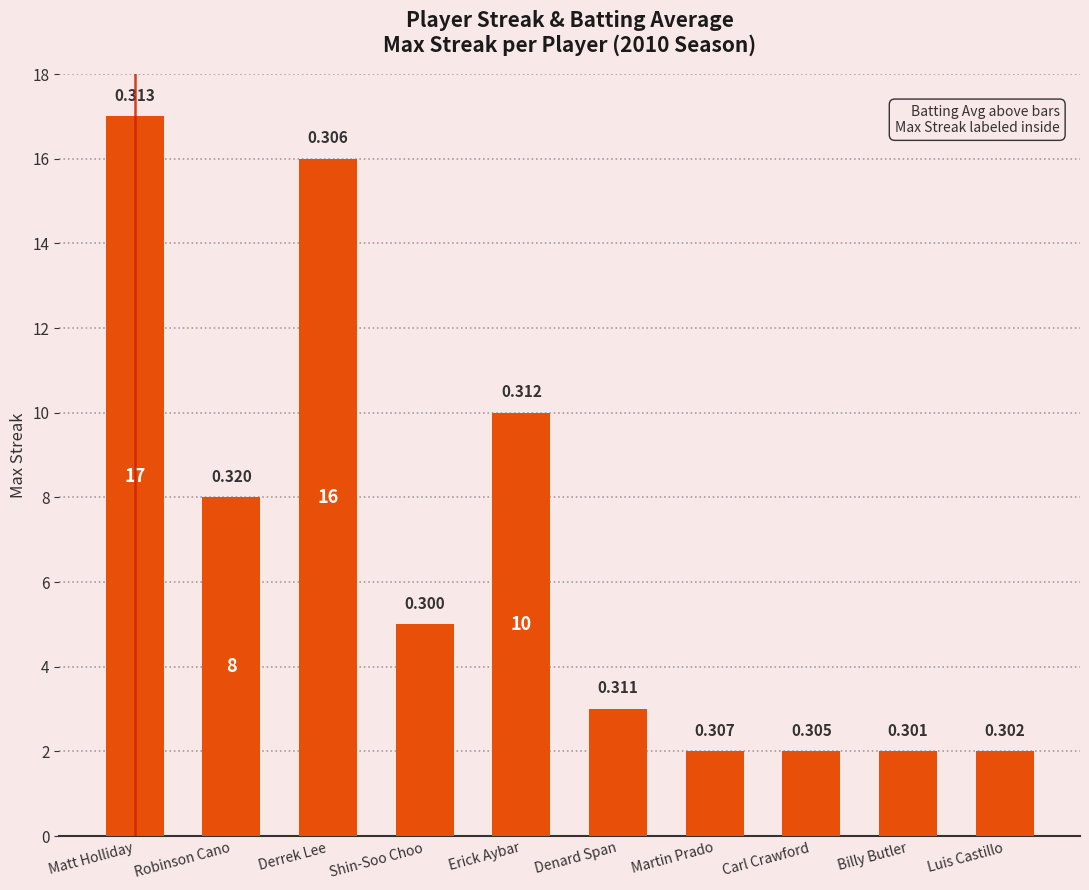

Where does the data first go above 5?

Matt Holliday